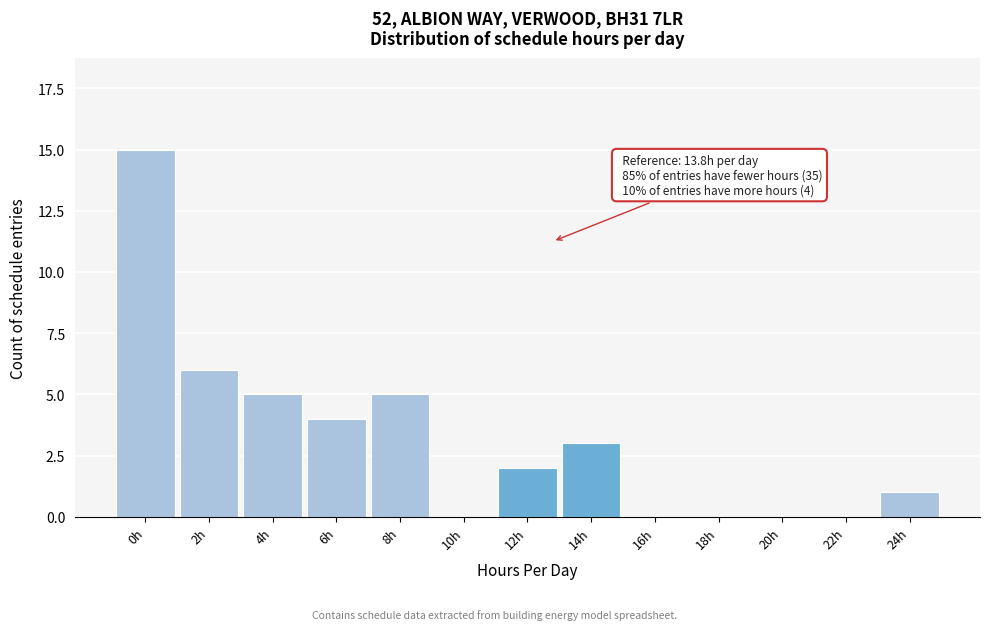

Reading left to right, what are all the values shown in this chart?

0h=15	2h=6	4h=5	6h=4	8h=5	10h=0	12h=2	14h=3	16h=0	18h=0	20h=0	22h=0	24h=1